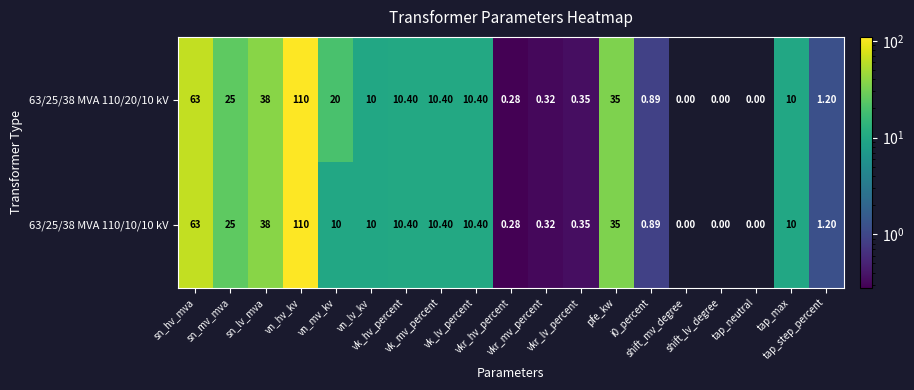

How many distinct data groups are displayed?

2